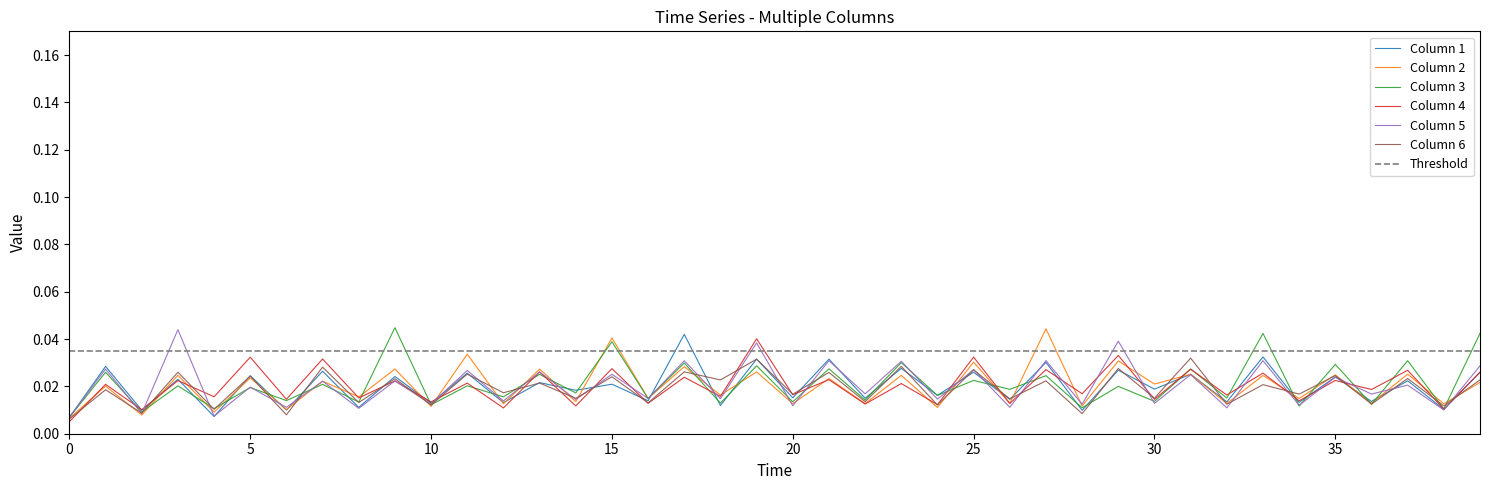

Where is the first local maximum for 3?

1